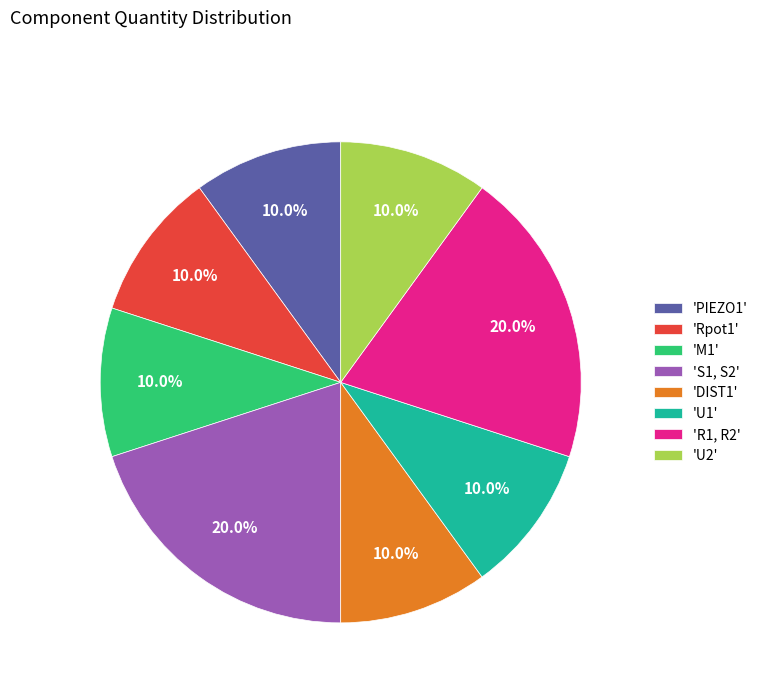

To the nearest percent, what is the difference between the largest and smallest slice percentages?

10%